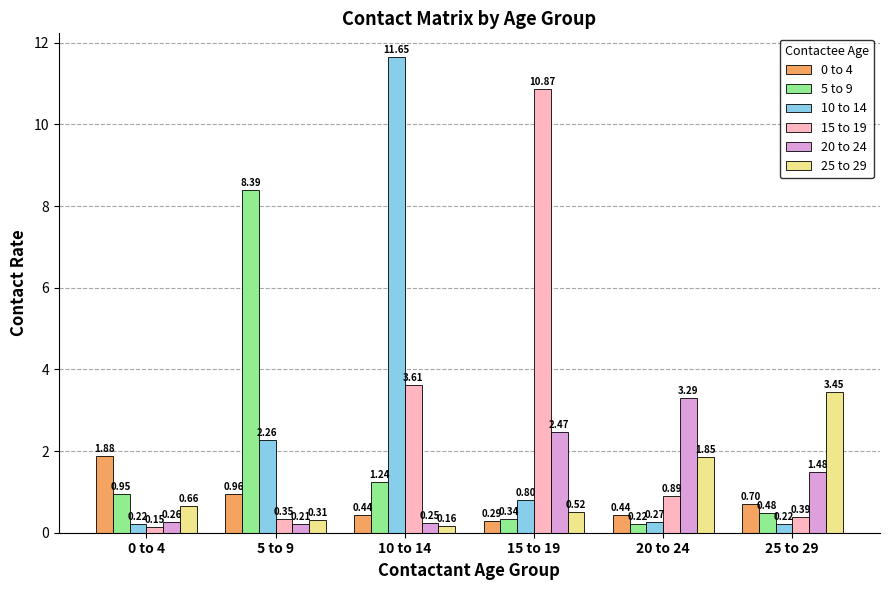

What is the total value across all series at 5 to 9?

12.5